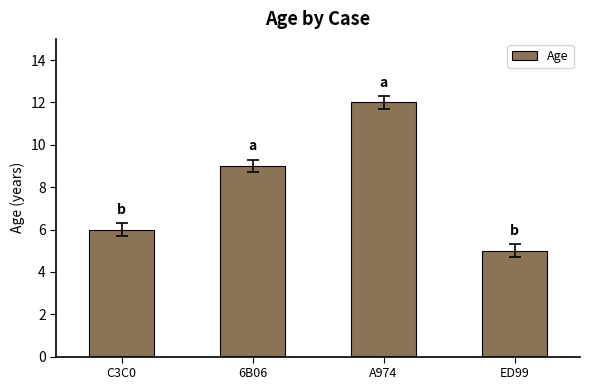

What is the average value?

8